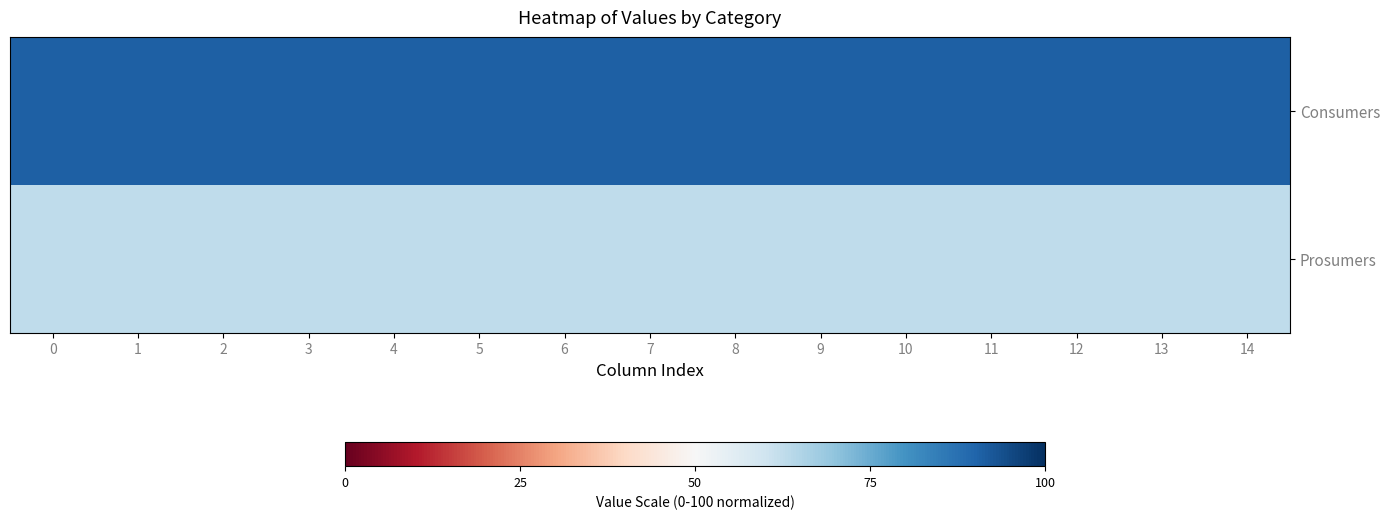

What is the total value across all series at 5?

153.6